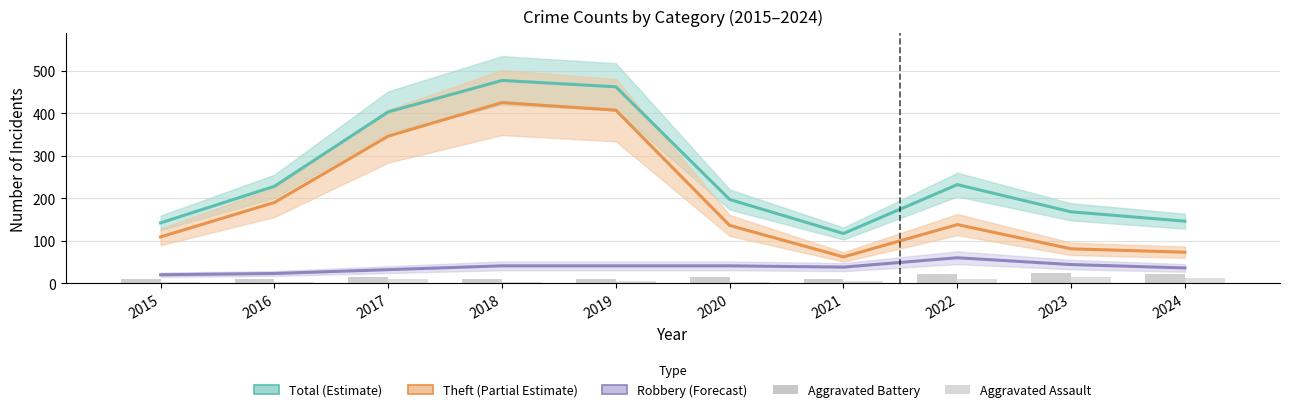

Read the Theft (Partial Estimate) value at 2021, to the nearest 50.

50